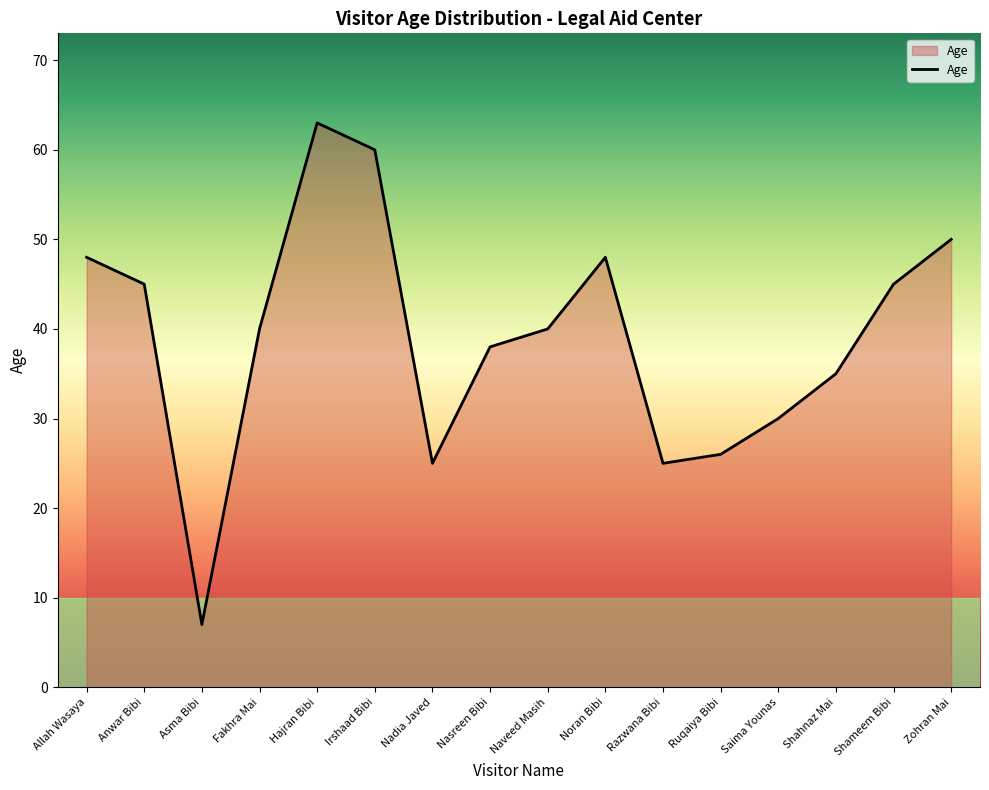

What is the difference between the maximum and minimum values?

56